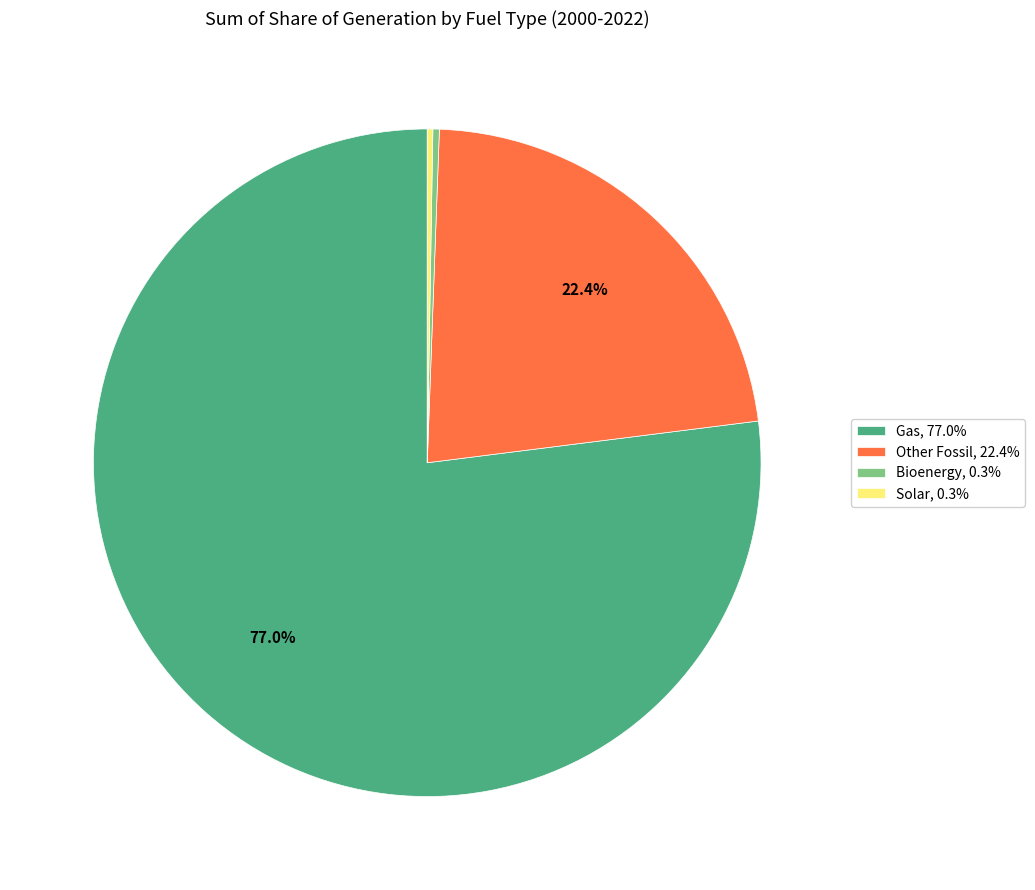

Does Other Fossil, 22.4% represent more than half of the total?

No